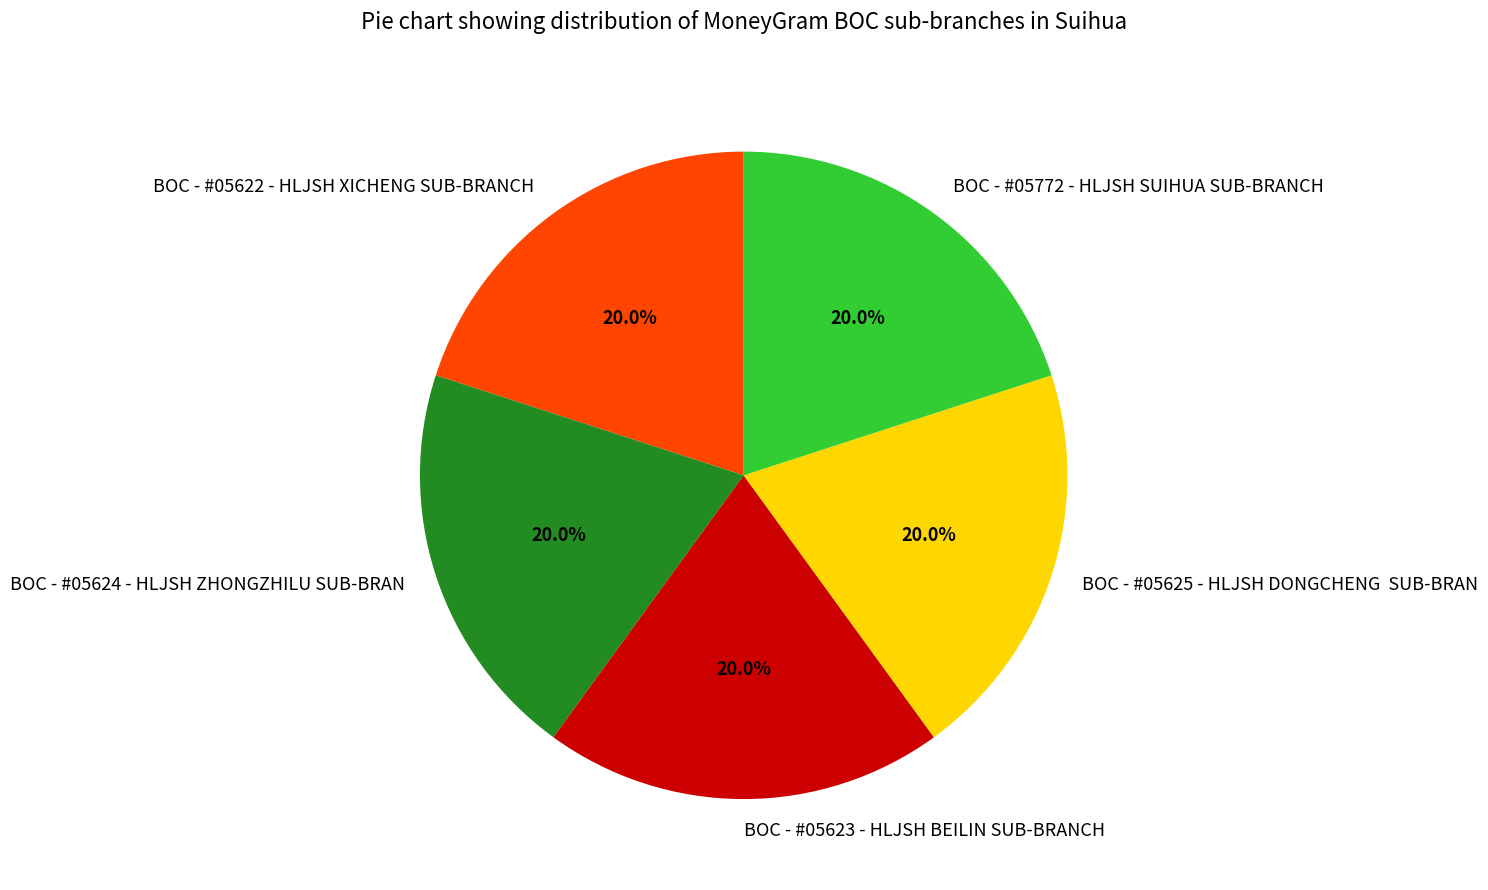

Combined, what portion of the pie is BOC - #05624 - HLJSH ZHONGZHILU SUB-BRAN and BOC - #05623 - HLJSH BEILIN SUB-BRANCH?

40.0%